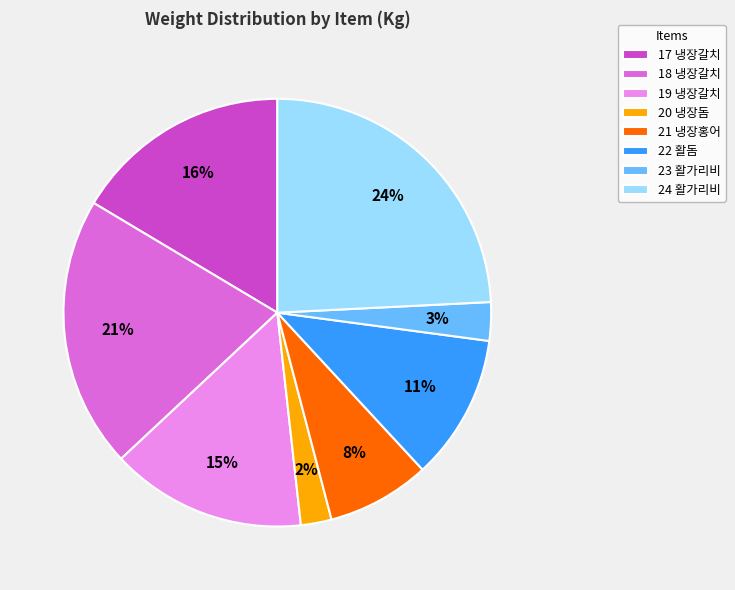

What percentage is the 23 활가리비 slice, to the nearest percent?

3%